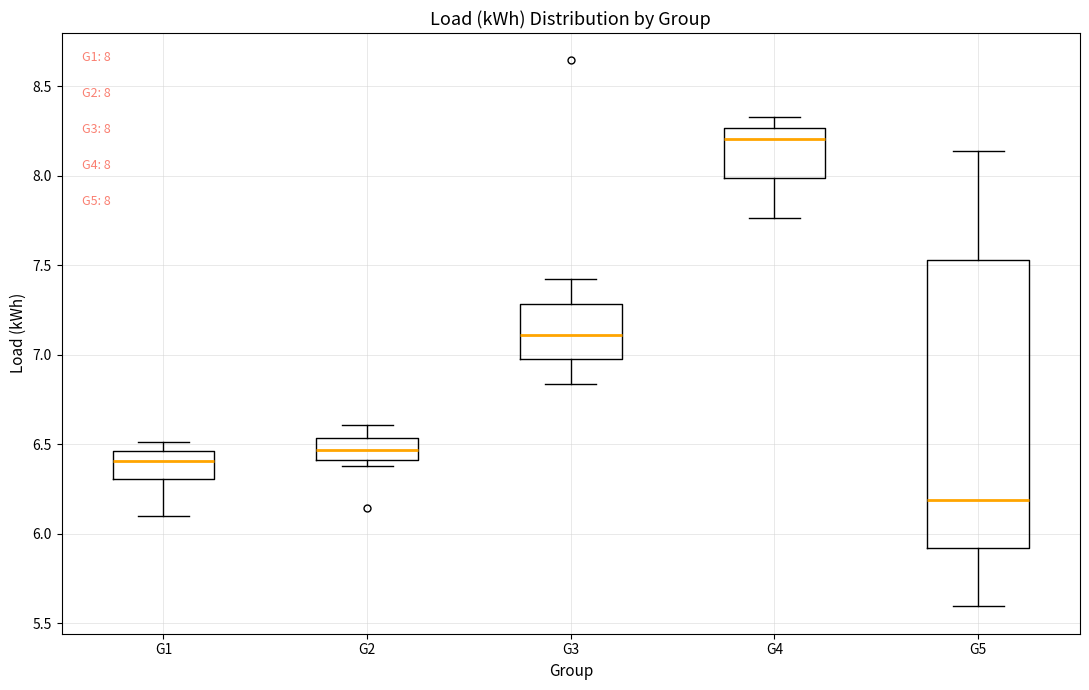

Which box has the highest median line?

G4